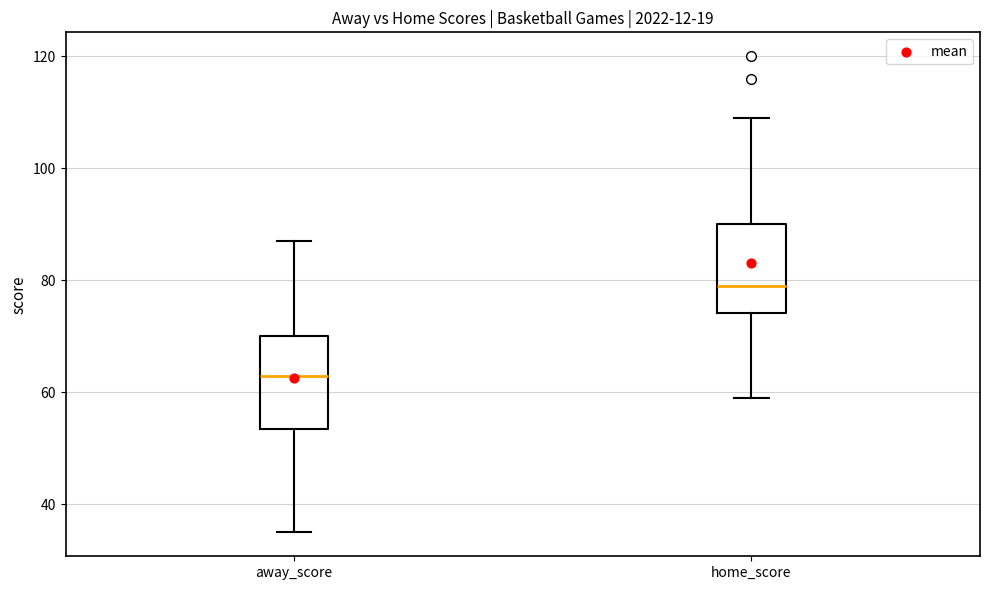

Which box's median line is the highest?

home_score